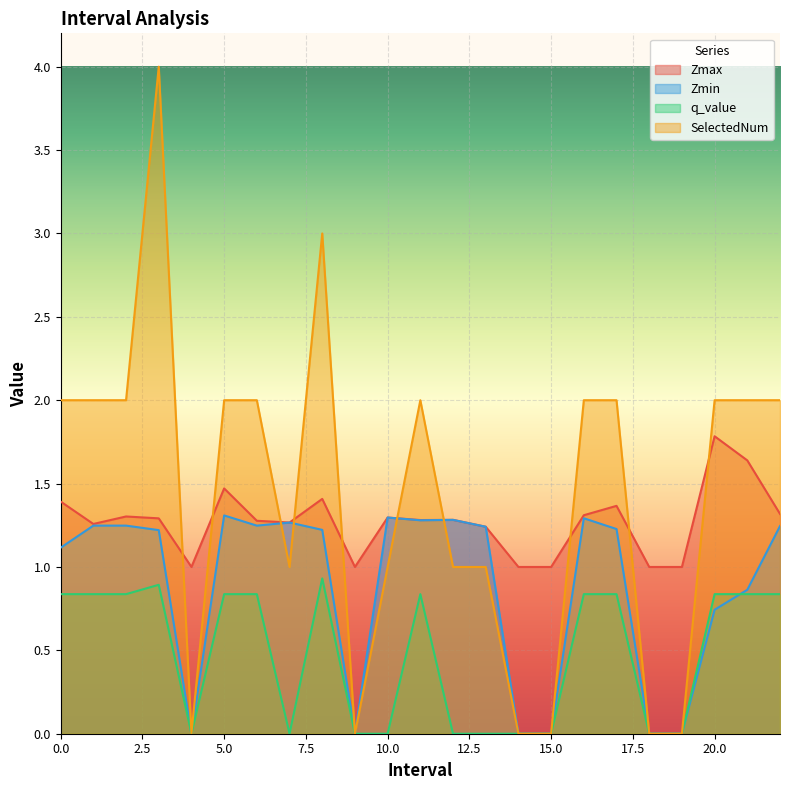

Reading left to right, transcribe all the data shown in this chart.

Zmax: 0.0=1.4	1.0=1.3	2.0=1.3	3.0=1.3	4.0=1.0	5.0=1.5	6.0=1.3	7.0=1.3	8.0=1.4	9.0=1.0	10.0=1.3	11.0=1.3	12.0=1.3	13.0=1.2	14.0=1.0	15.0=1.0	16.0=1.3	17.0=1.4	18.0=1.0	19.0=1.0	20.0=1.8	21.0=1.6	22.0=1.3
Zmin: 0.0=1.1	1.0=1.2	2.0=1.2	3.0=1.2	4.0=0.0	5.0=1.3	6.0=1.2	7.0=1.3	8.0=1.2	9.0=0.0	10.0=1.3	11.0=1.3	12.0=1.3	13.0=1.2	14.0=0.0	15.0=0.0	16.0=1.3	17.0=1.2	18.0=0.0	19.0=0.0	20.0=0.7	21.0=0.9	22.0=1.2
q_value: 0.0=0.8	1.0=0.8	2.0=0.8	3.0=0.9	4.0=0.0	5.0=0.8	6.0=0.8	7.0=0.0	8.0=0.9	9.0=0.0	10.0=0.0	11.0=0.8	12.0=0.0	13.0=0.0	14.0=0.0	15.0=0.0	16.0=0.8	17.0=0.8	18.0=0.0	19.0=0.0	20.0=0.8	21.0=0.8	22.0=0.8
SelectedNum: 0.0=2.0	1.0=2.0	2.0=2.0	3.0=4.0	4.0=0.0	5.0=2.0	6.0=2.0	7.0=1.0	8.0=3.0	9.0=0.0	10.0=1.0	11.0=2.0	12.0=1.0	13.0=1.0	14.0=0.0	15.0=0.0	16.0=2.0	17.0=2.0	18.0=0.0	19.0=0.0	20.0=2.0	21.0=2.0	22.0=2.0